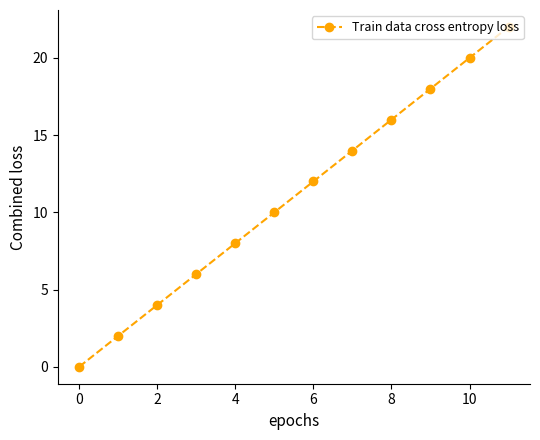

What is the sum of all values?

132